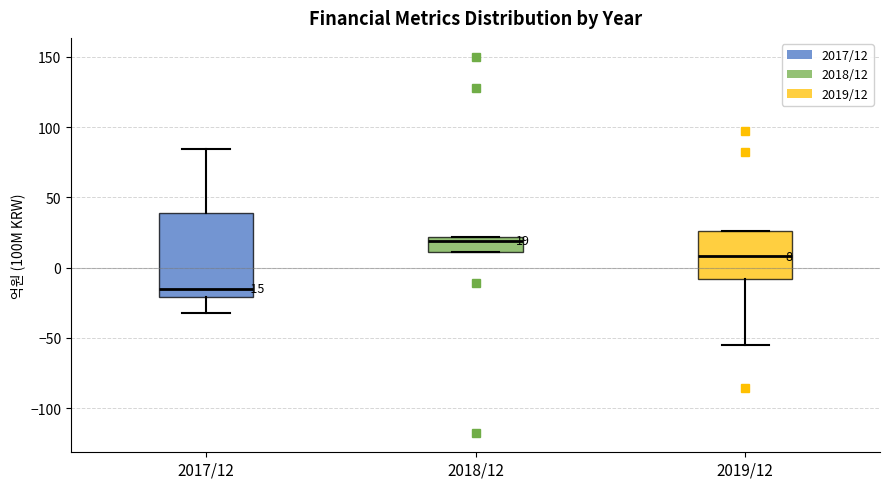

Which box's median line is the lowest?

2017/12